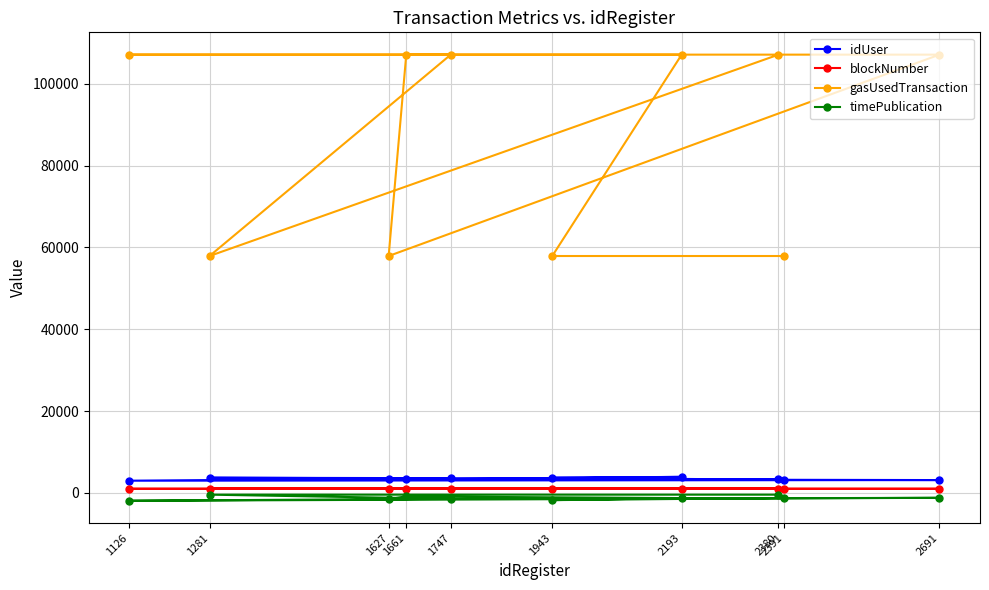

At how many categories does at least one series exceed 74460?

6